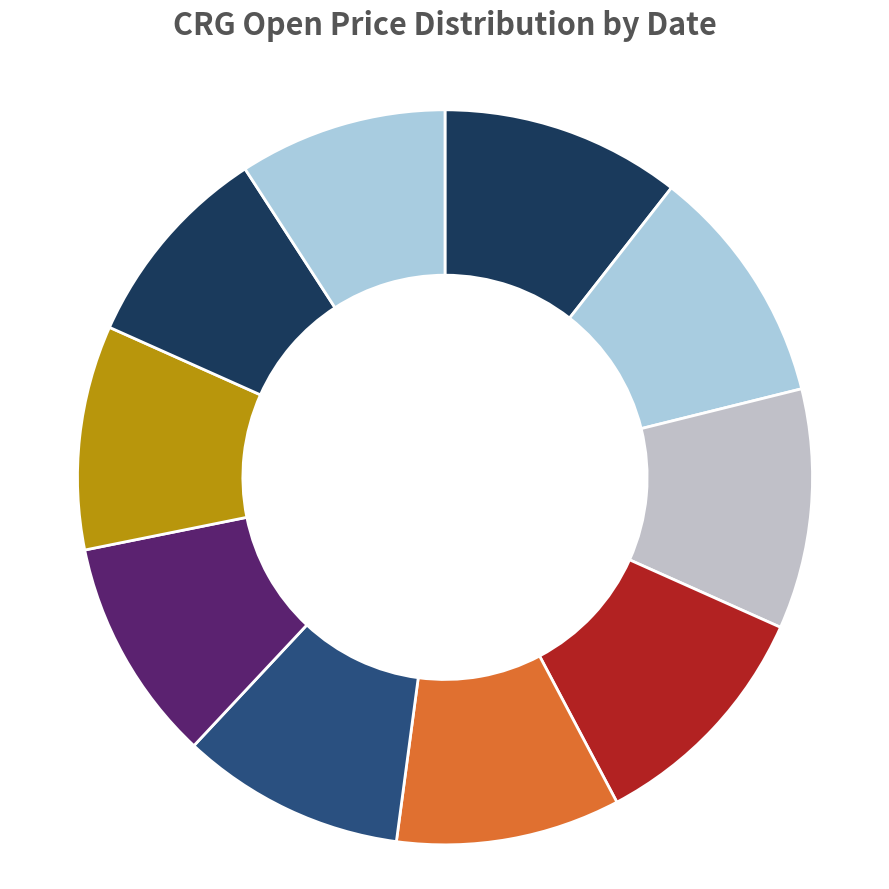

How many segments does this pie chart have?

10